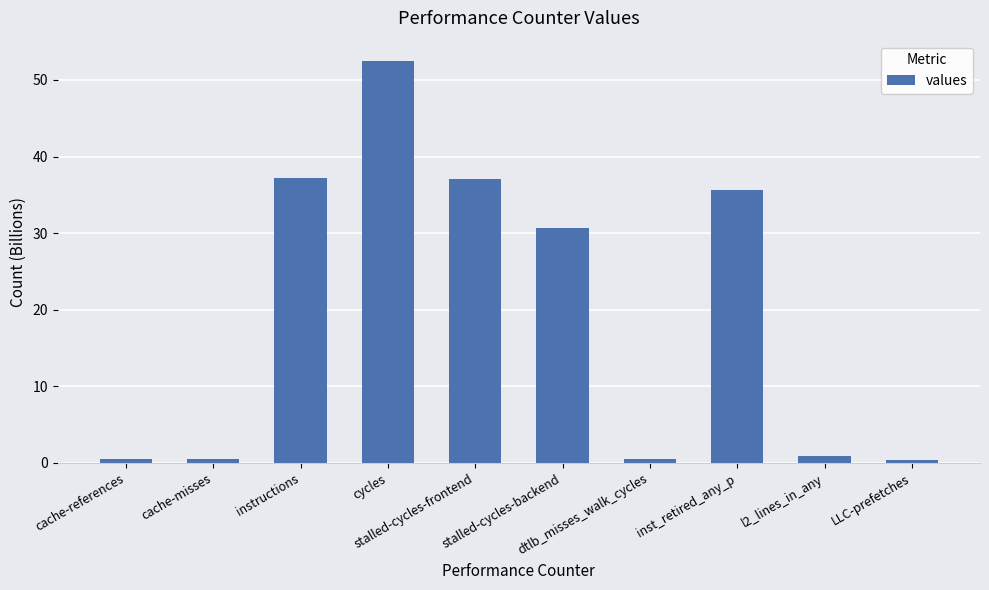

What is the average value?

19.6